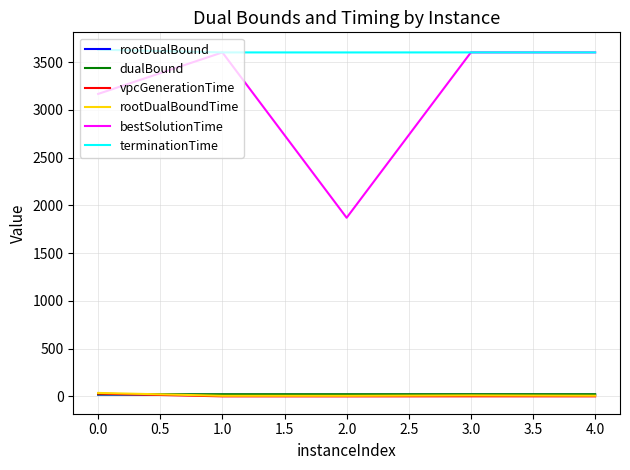

How many interior local valleys does the bestSolutionTime series have?

1